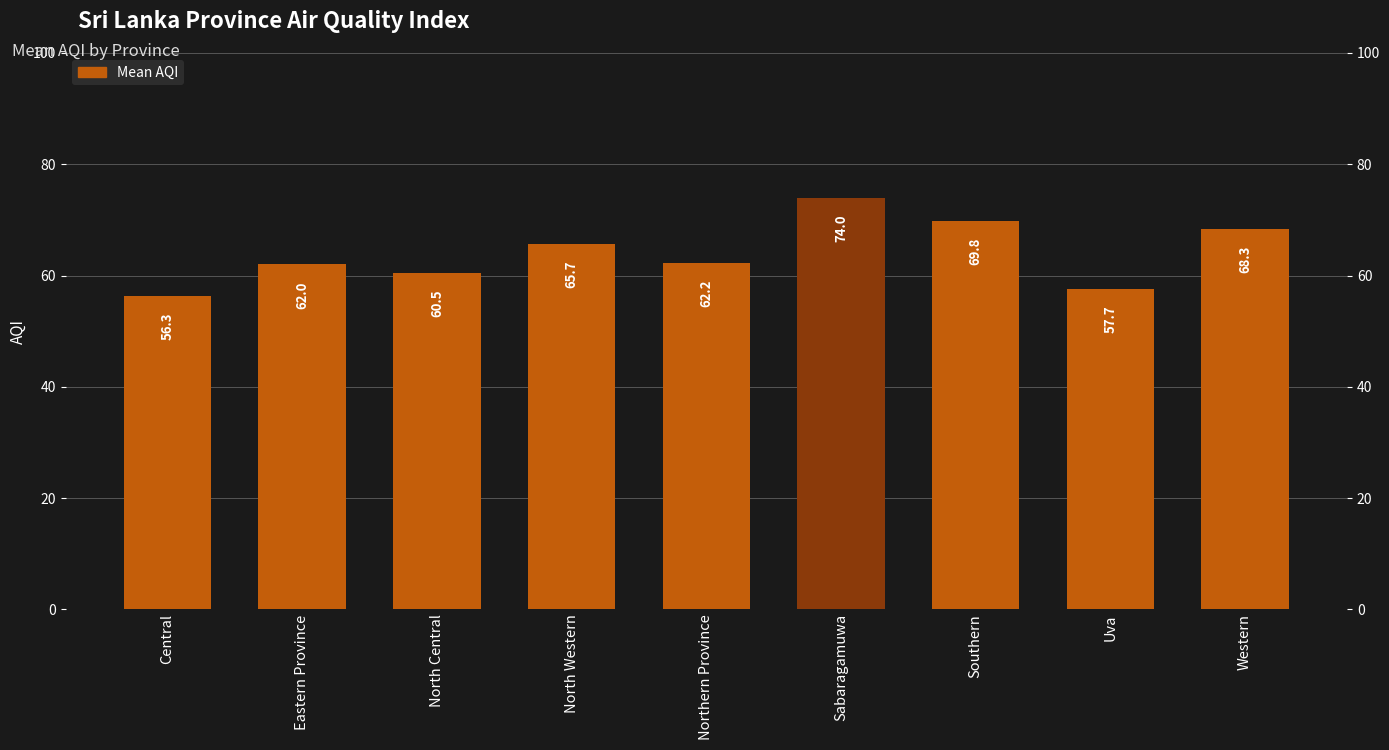

Which label corresponds to the largest value in the chart?

Sabaragamuwa